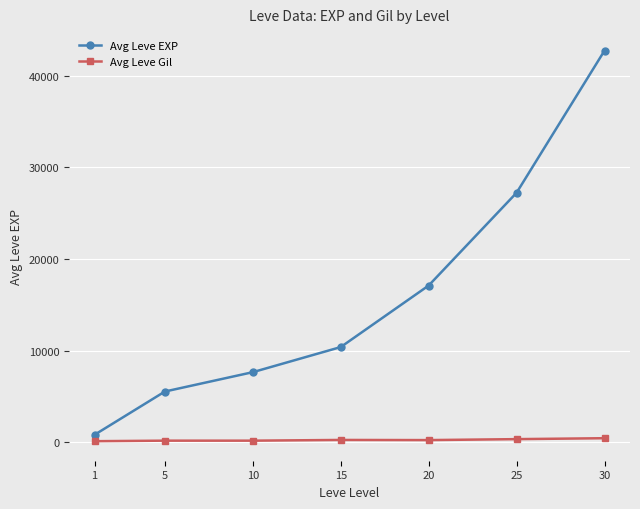

How many lines are shown in the chart?

2